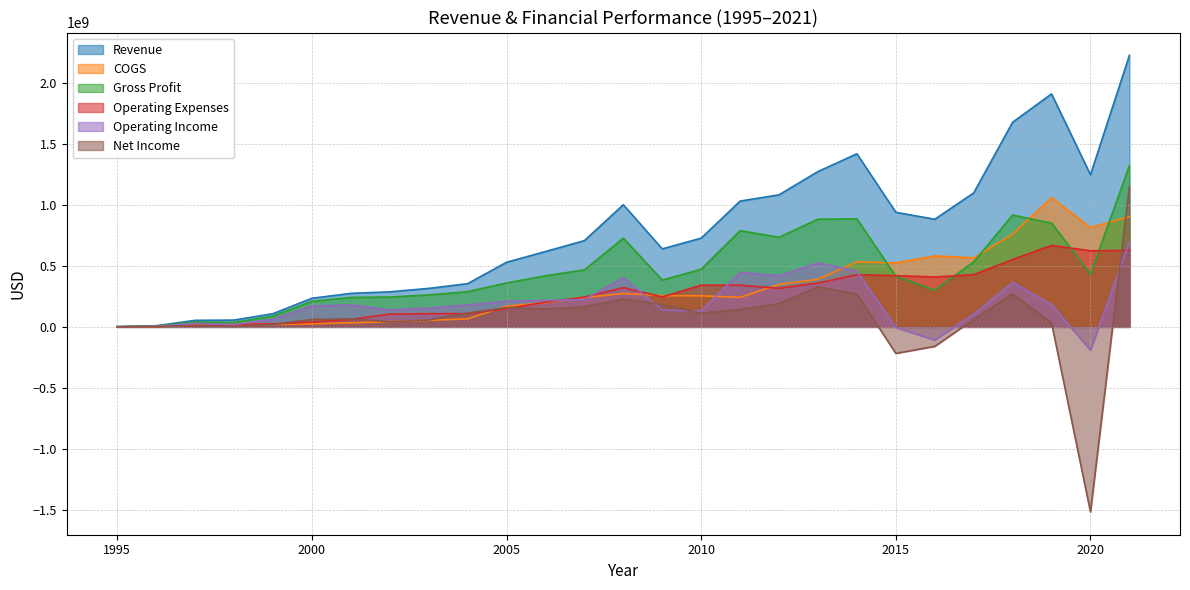

After their last crossing, which series has the higher values: COGS or Gross Profit?

Gross Profit